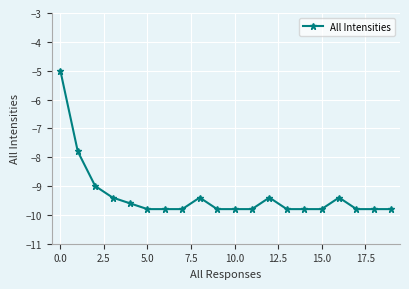

What is the difference between the second highest and second lowest values?

2.0